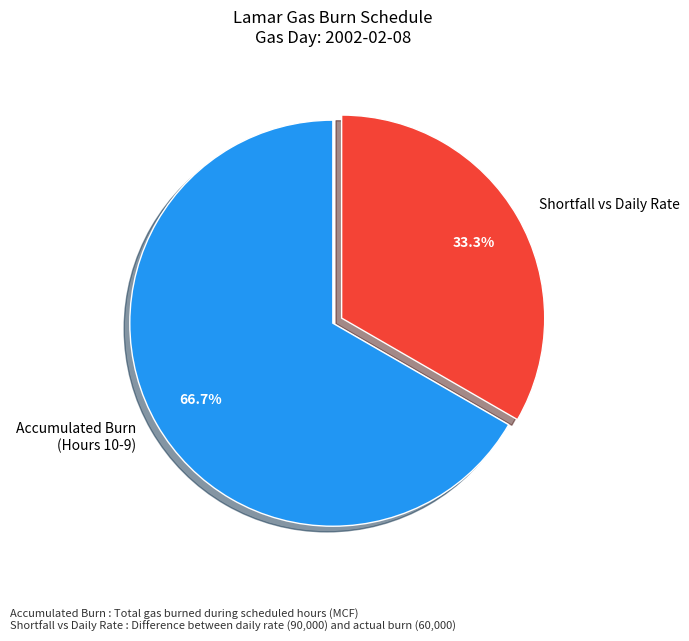

Is there a majority slice in this chart?

Yes